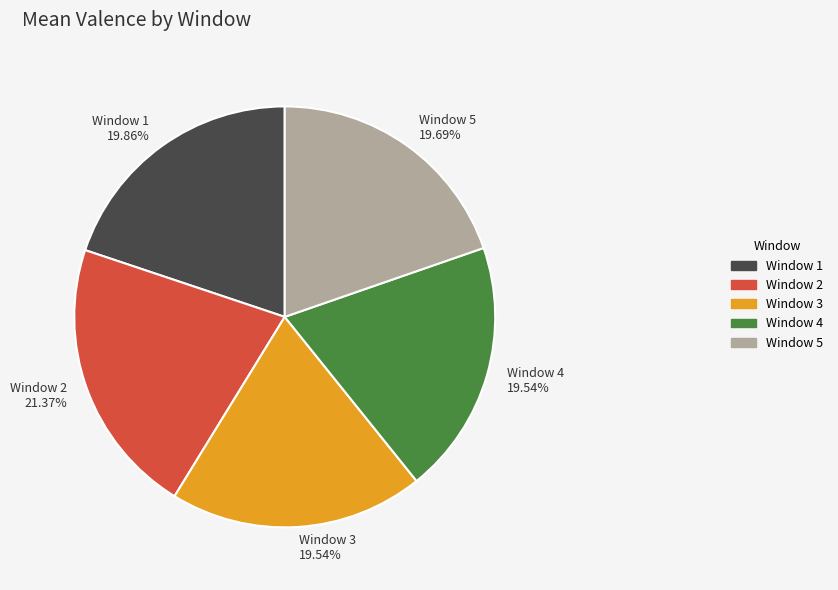

Which slice is the largest?

Window 2 21.37%